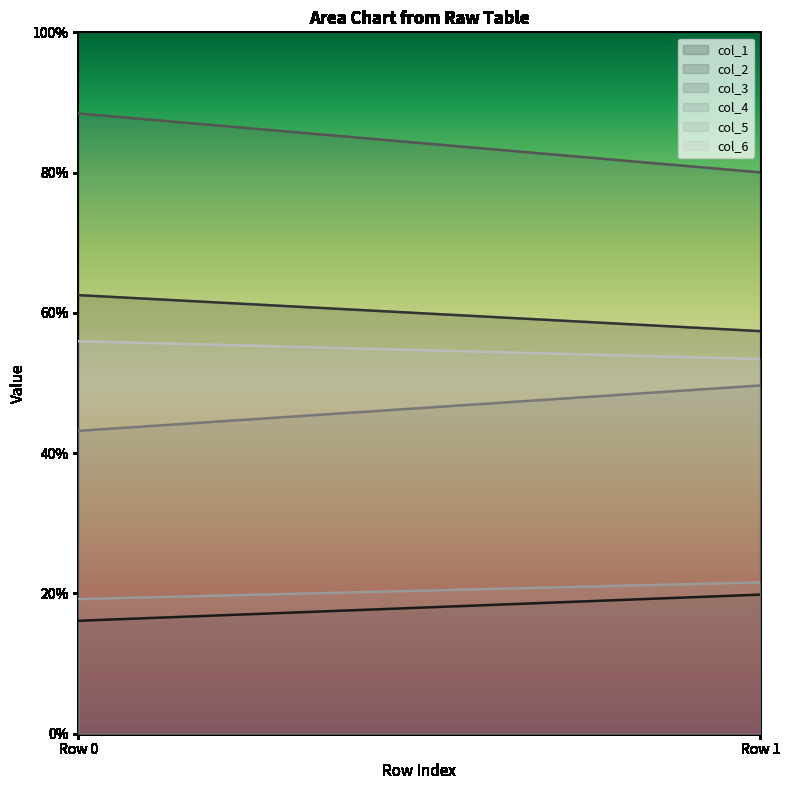

Which series has the largest total across all categories?

col_3